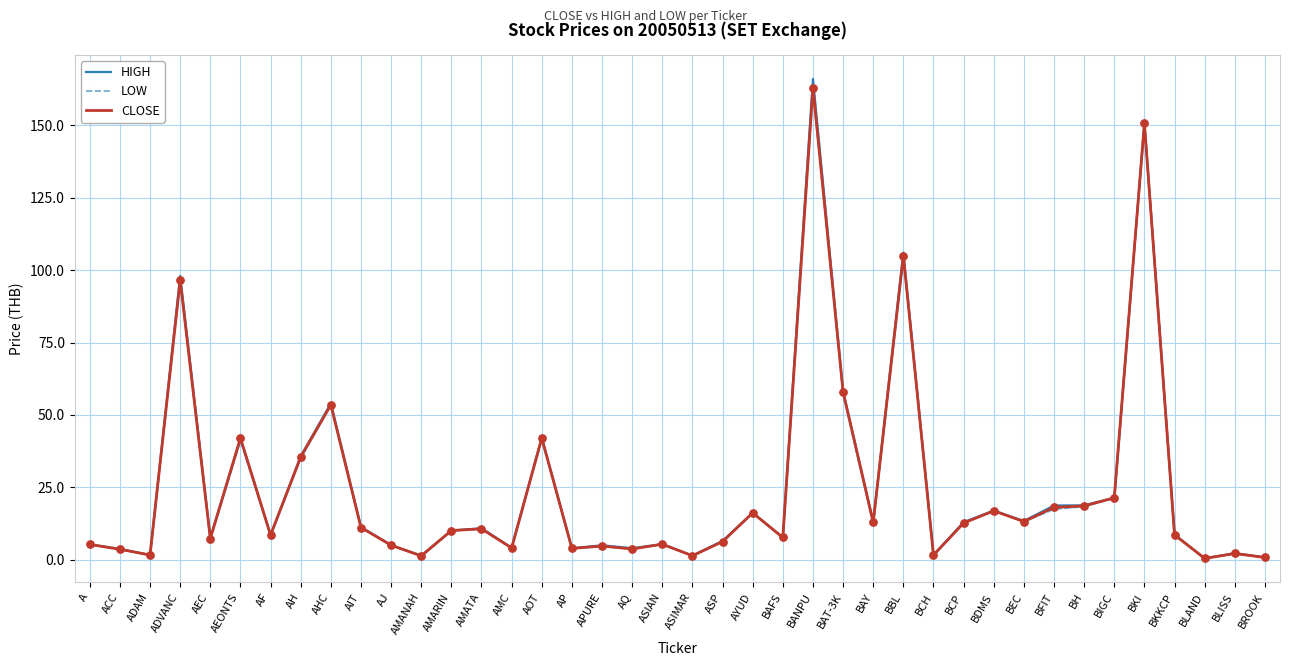

Which series has the largest total across all categories?

HIGH